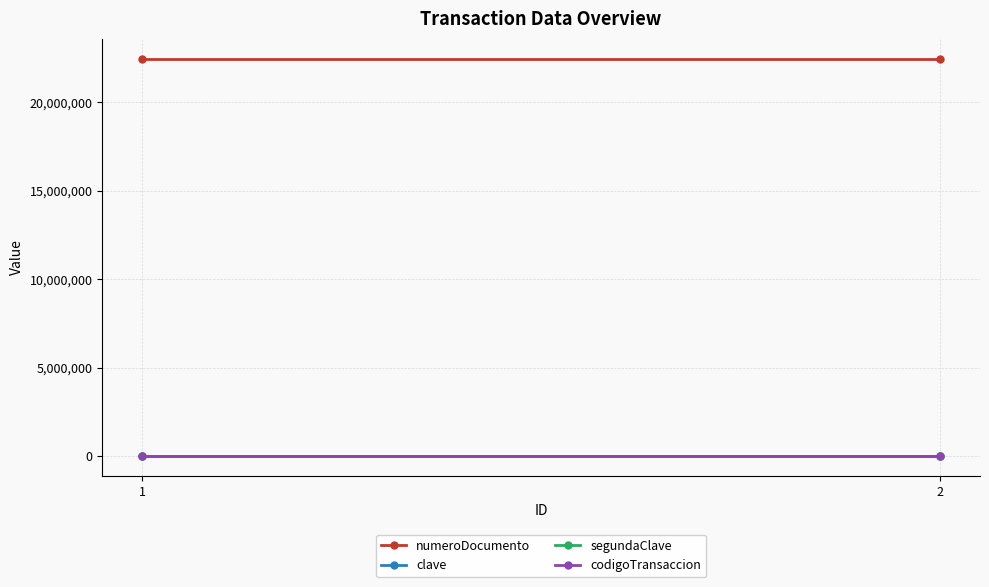

What is the maximum value shown in the chart?

22452521